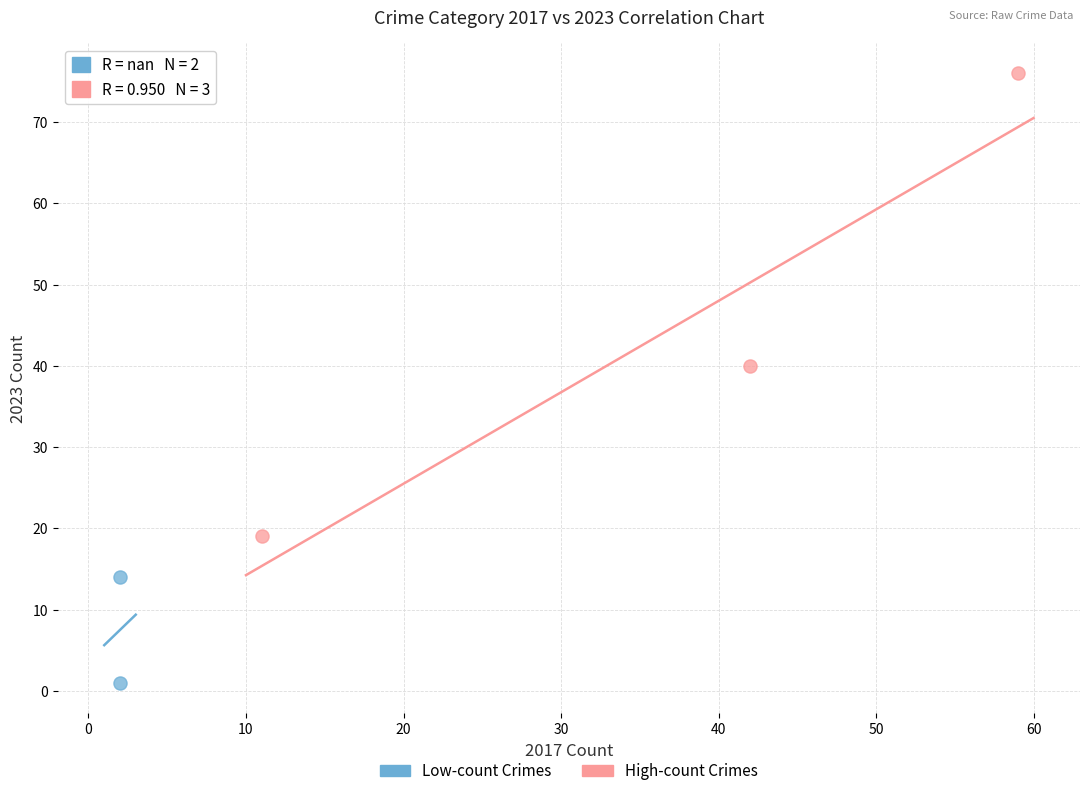

Which series reaches the maximum Y coordinate?

High-count Crimes